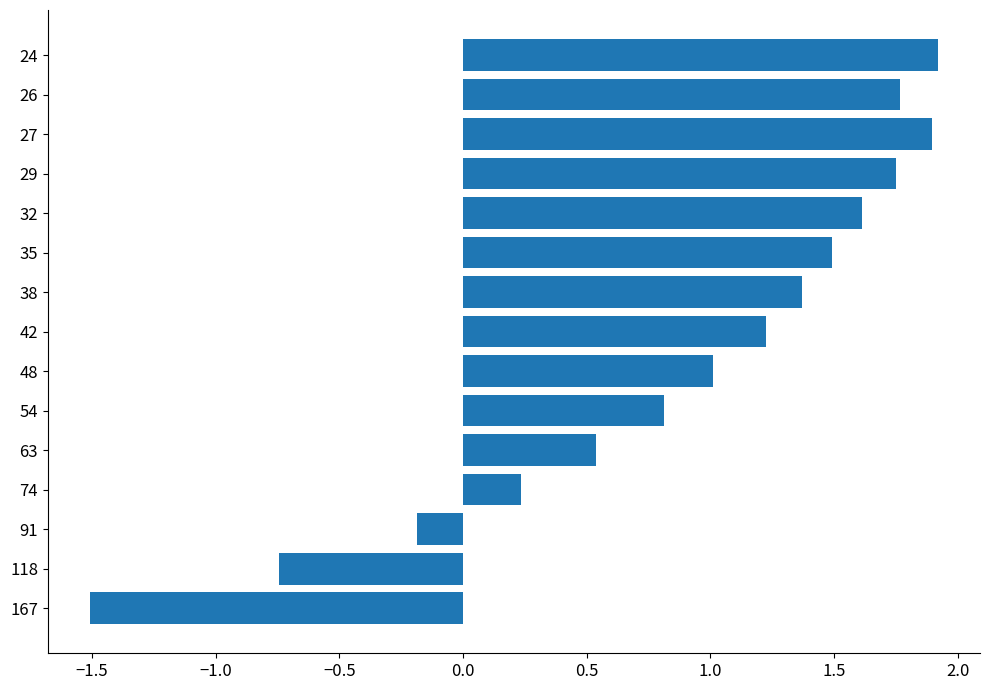

What is the sum of all values?

13.2